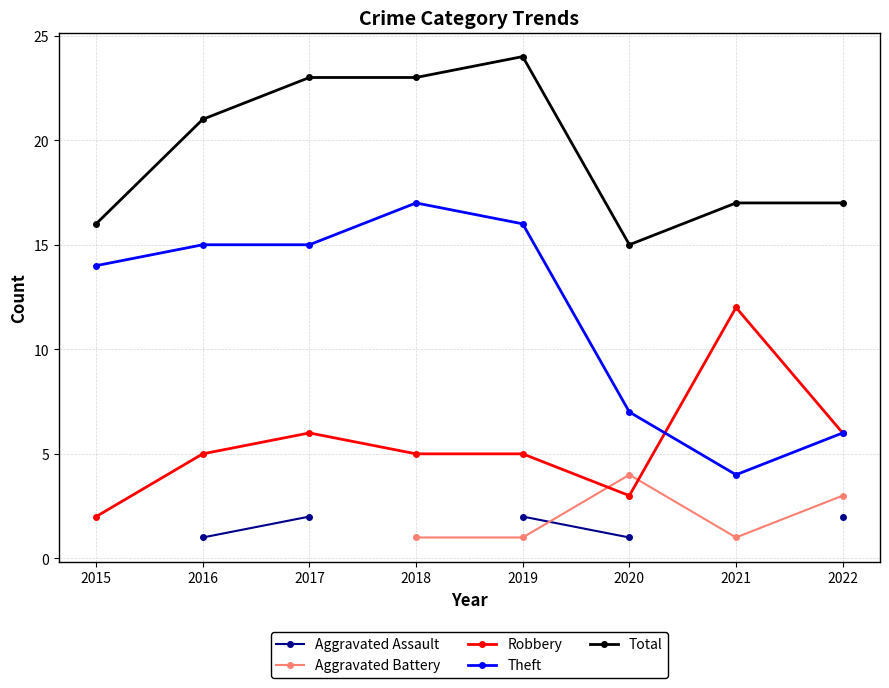

What is the lowest value of the Total series?

15